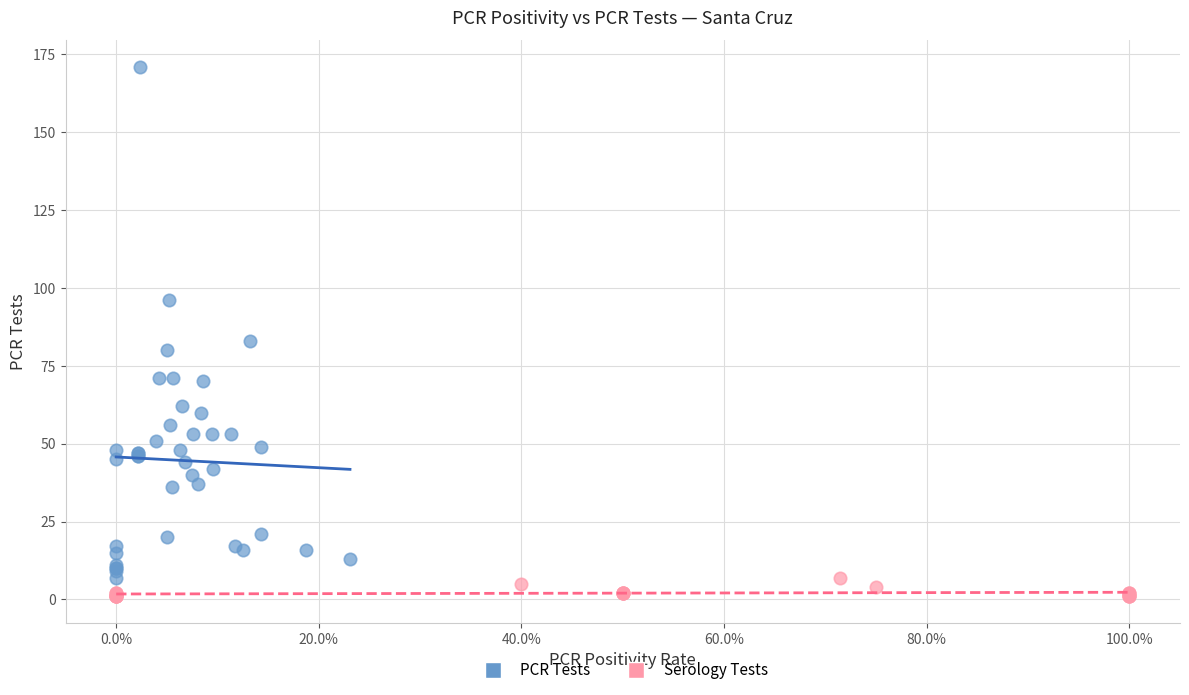

Which series has the largest Y range (max minus min)?

PCR Tests